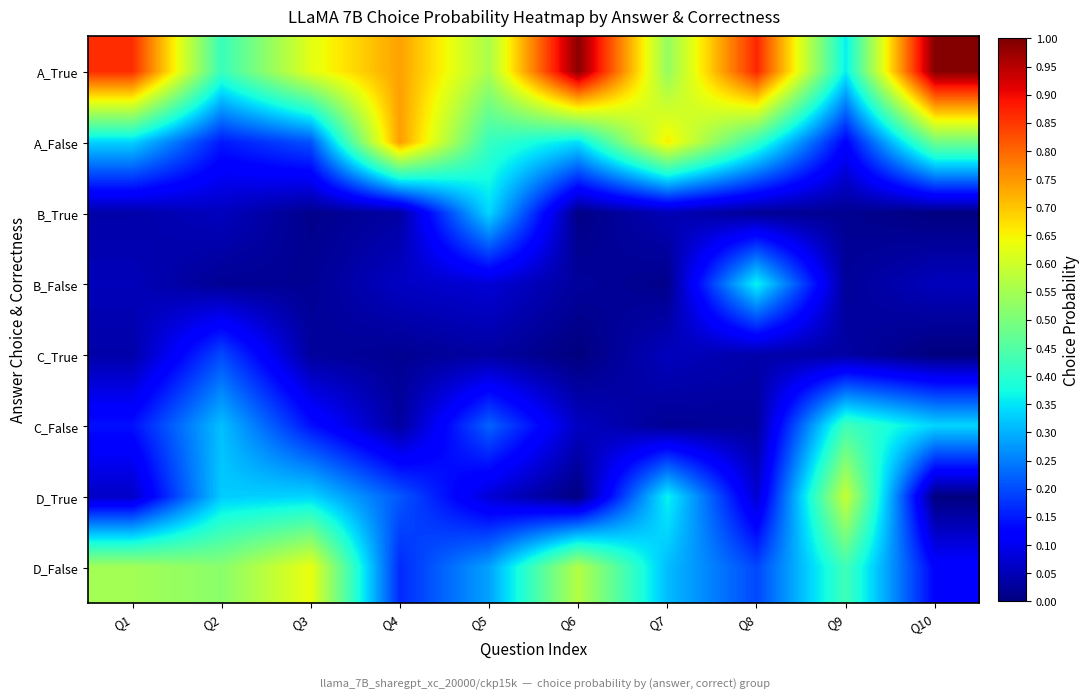

Rank the series by their maximum value, from highest to lowest.

A_True, A_False, D_False, D_True, C_False, B_False, B_True, C_True